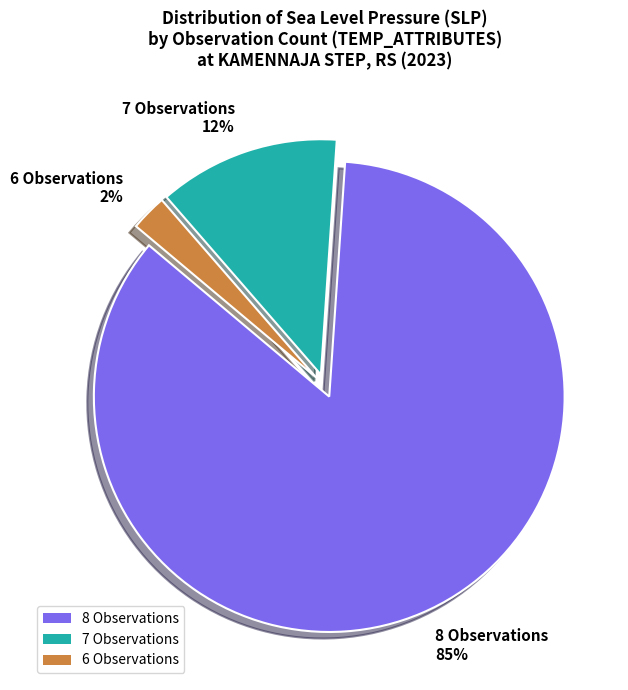

Count the number of slices in the pie.

3